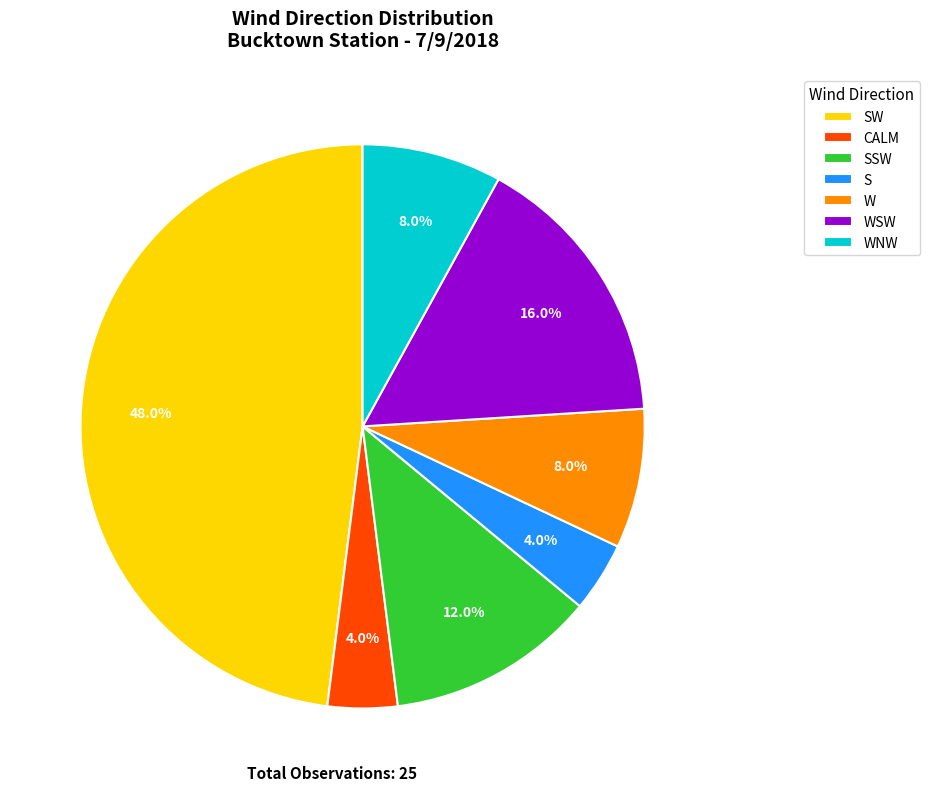

To the nearest percent, what is the difference between the W and SSW slice percentages?

4%